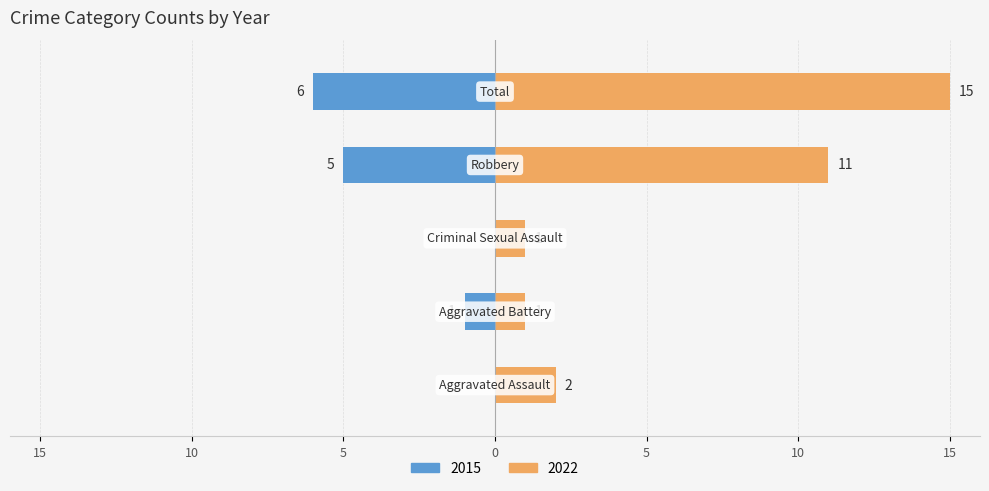

Does the chart contain stacked bars?

No